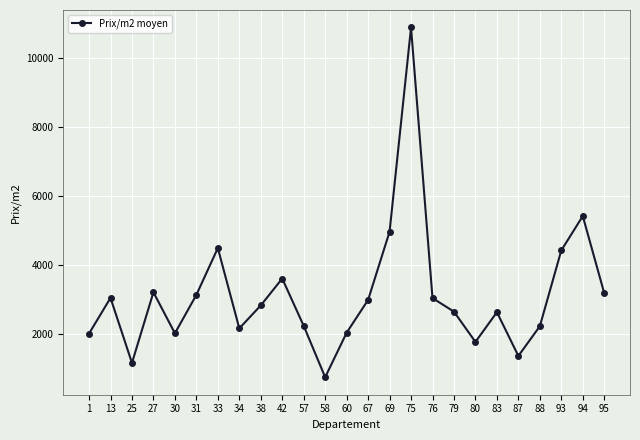

The value at 33 is 4490.0. True or false?

True